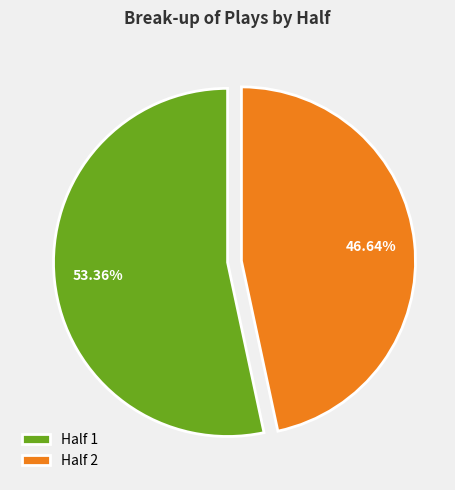

Does any single category account for the majority?

Yes